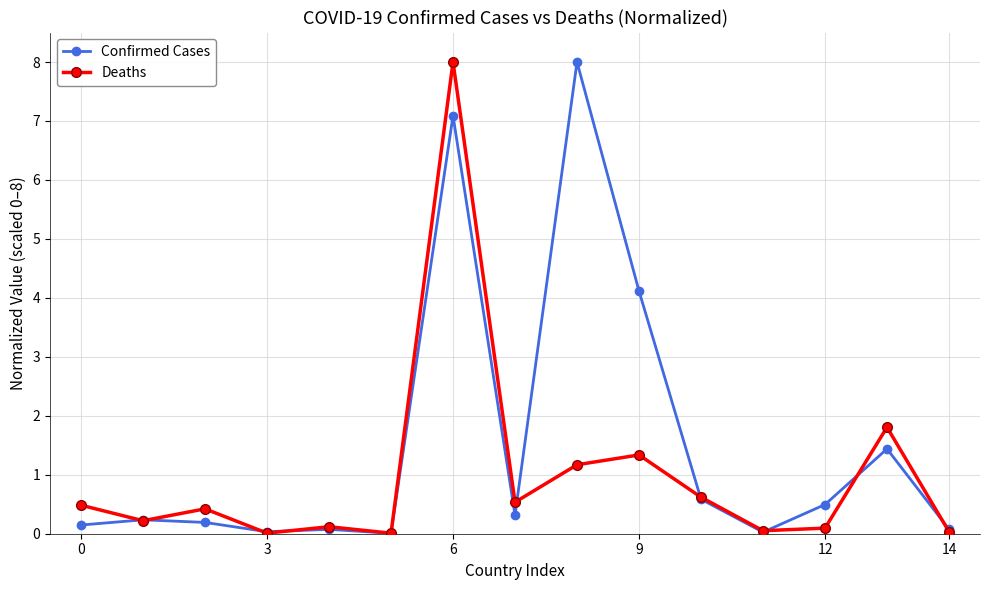

What is the value of the Confirmed Cases point at the 8th from the left?

0.3